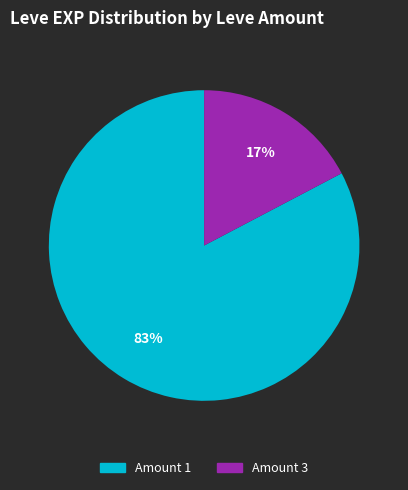

To the nearest percent, what is the average slice percentage?

50%